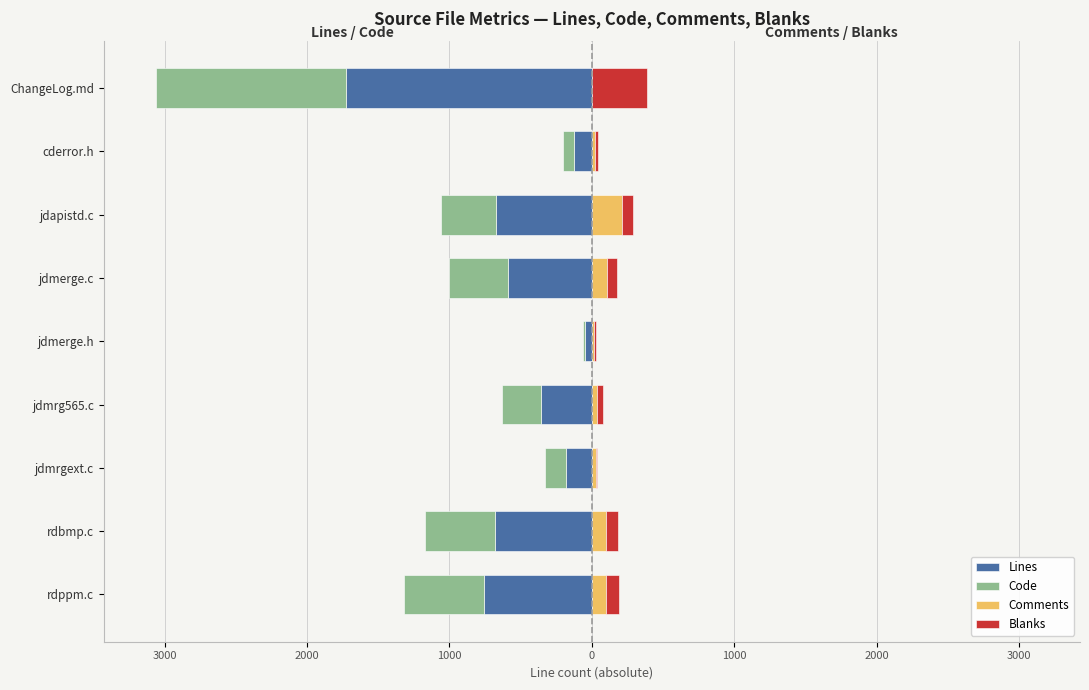

Reading left to right, what are all the values shown in this chart?

Lines: -757	-677	-184	-354	-47	-588	-674	-123	-1723
Code: -563	-496	-145	-279	-18	-415	-382	-83	-1337
Comments: 98	101	29	33	18	104	209	25	0
Blanks: 96	80	10	42	11	69	83	15	386